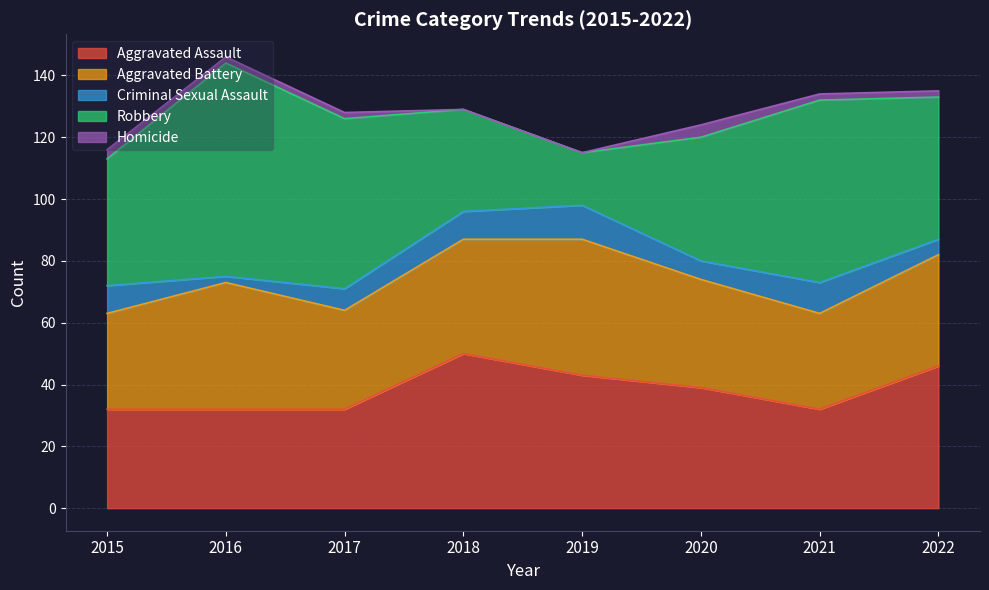

The value of Homicide at 2021 is 3. True or false?

False